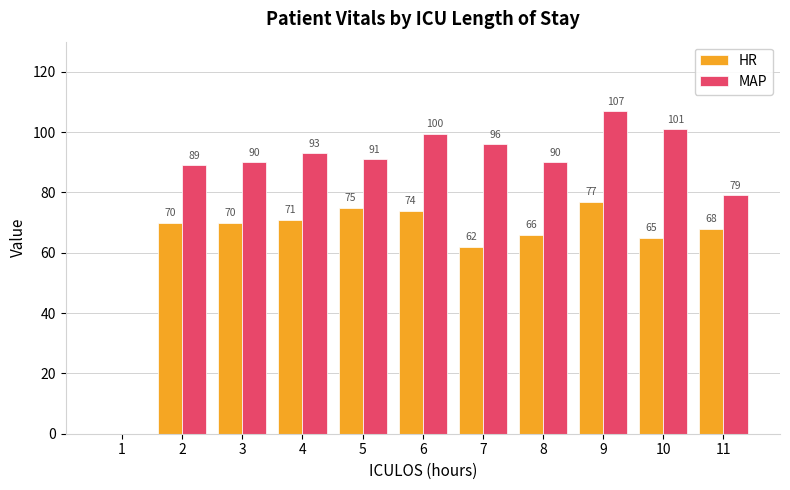

Count the number of data series in this chart.

2